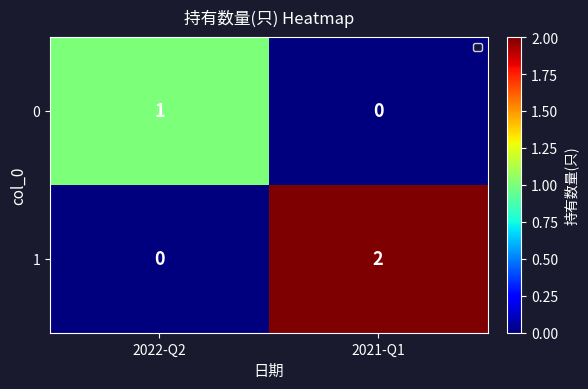

Which series has the widest spread of values?

1